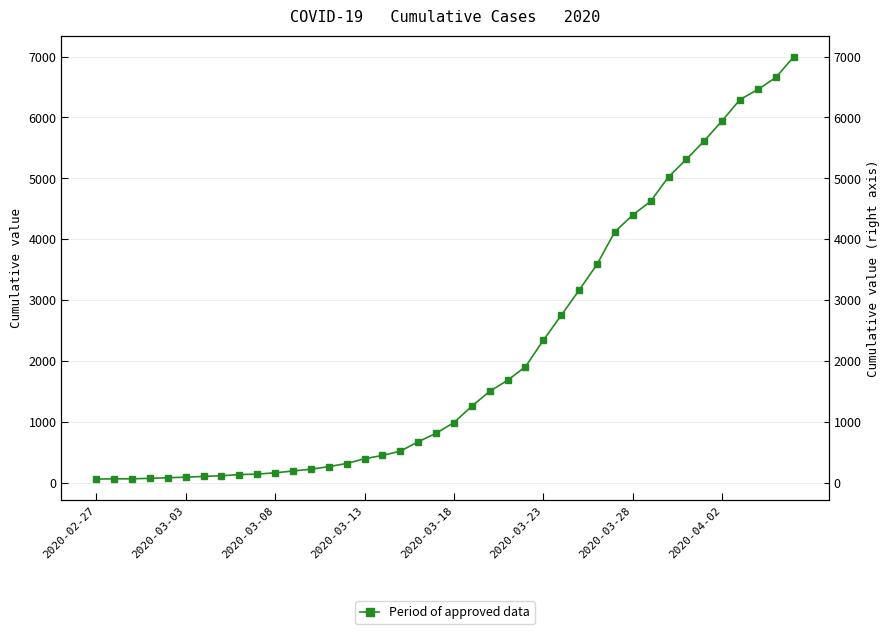

The chart shows a value of 6583 at 32. True or false?

False